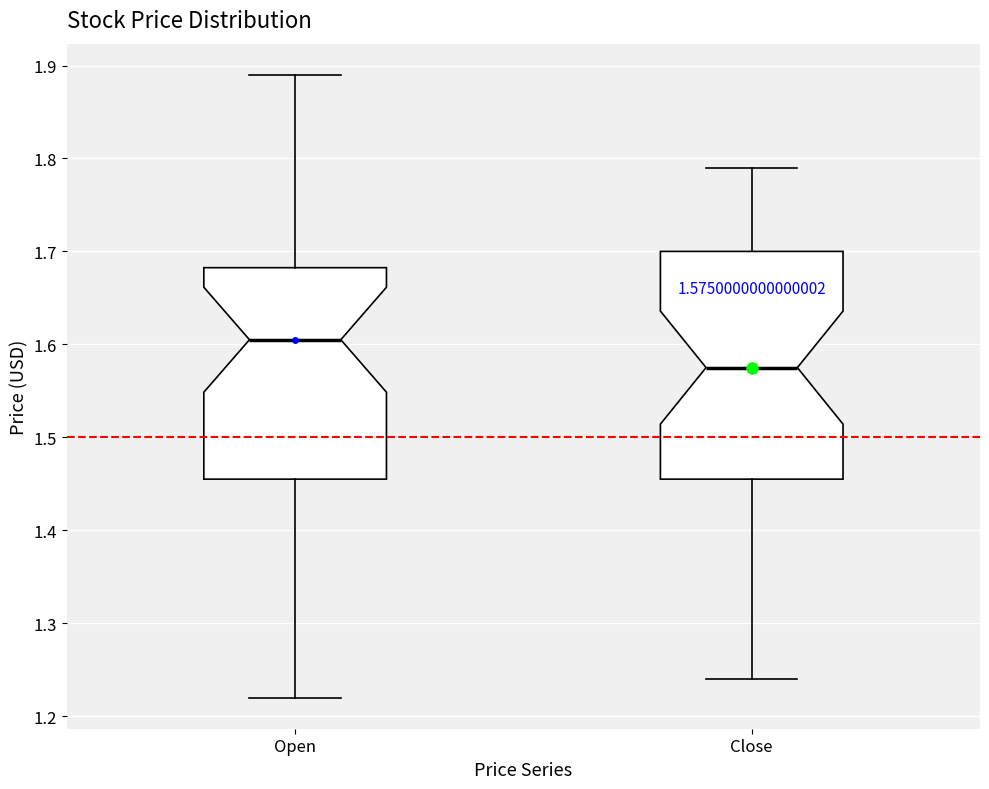

Which box is the tallest, from its lower edge to its upper edge?

Close